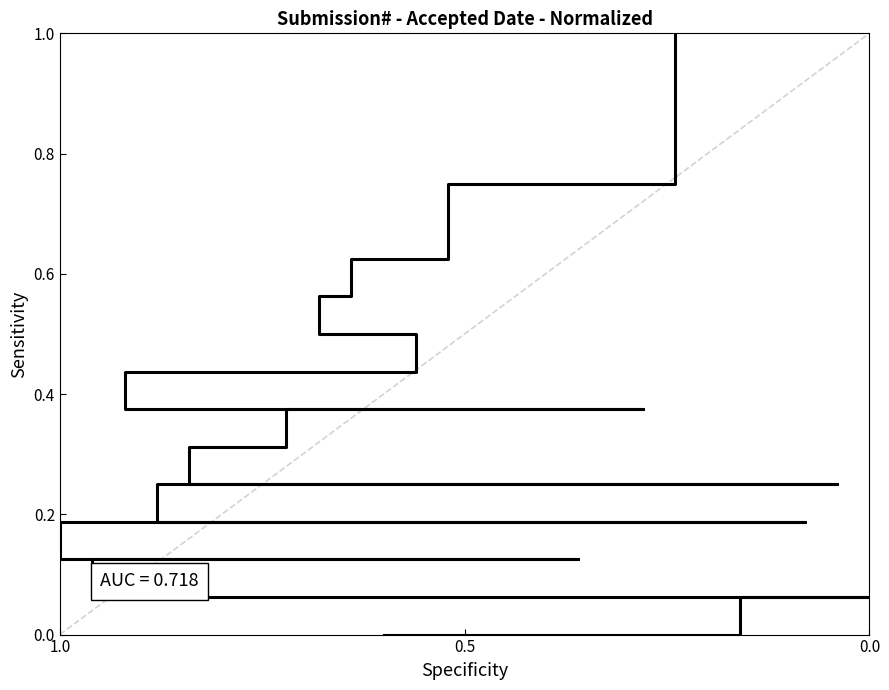

Which category has the lowest value across all series?

1.0